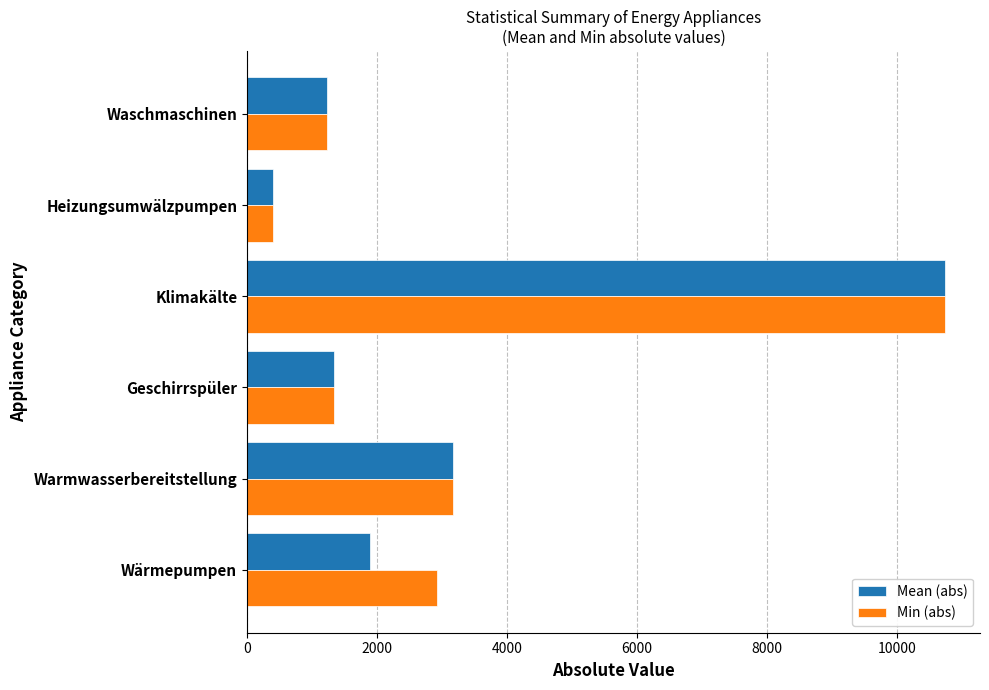

What is the difference between the maximum and minimum values in the Mean (abs) series?

10343.3